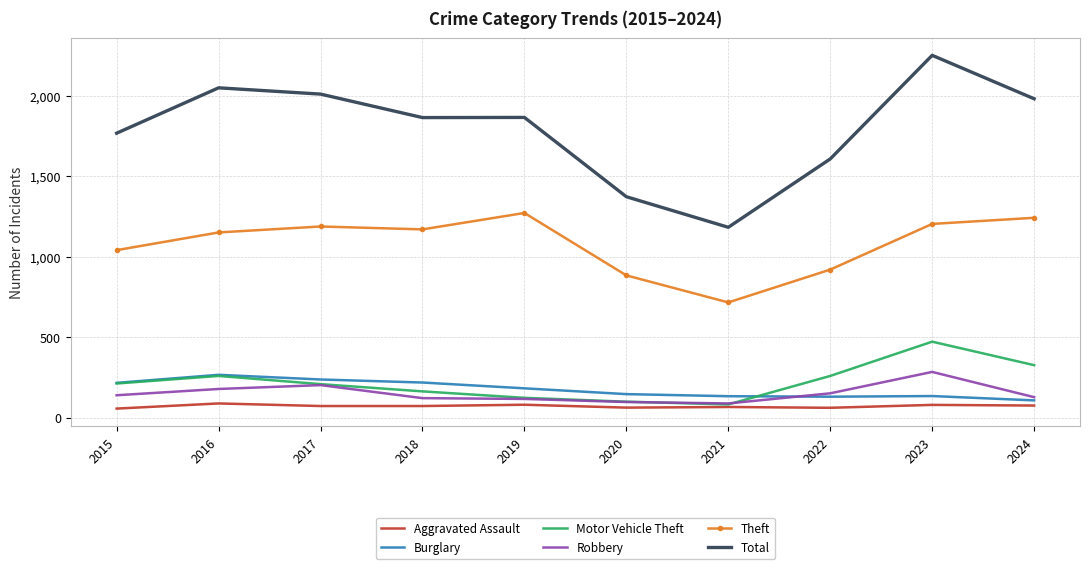

Count the number of data series in this chart.

6